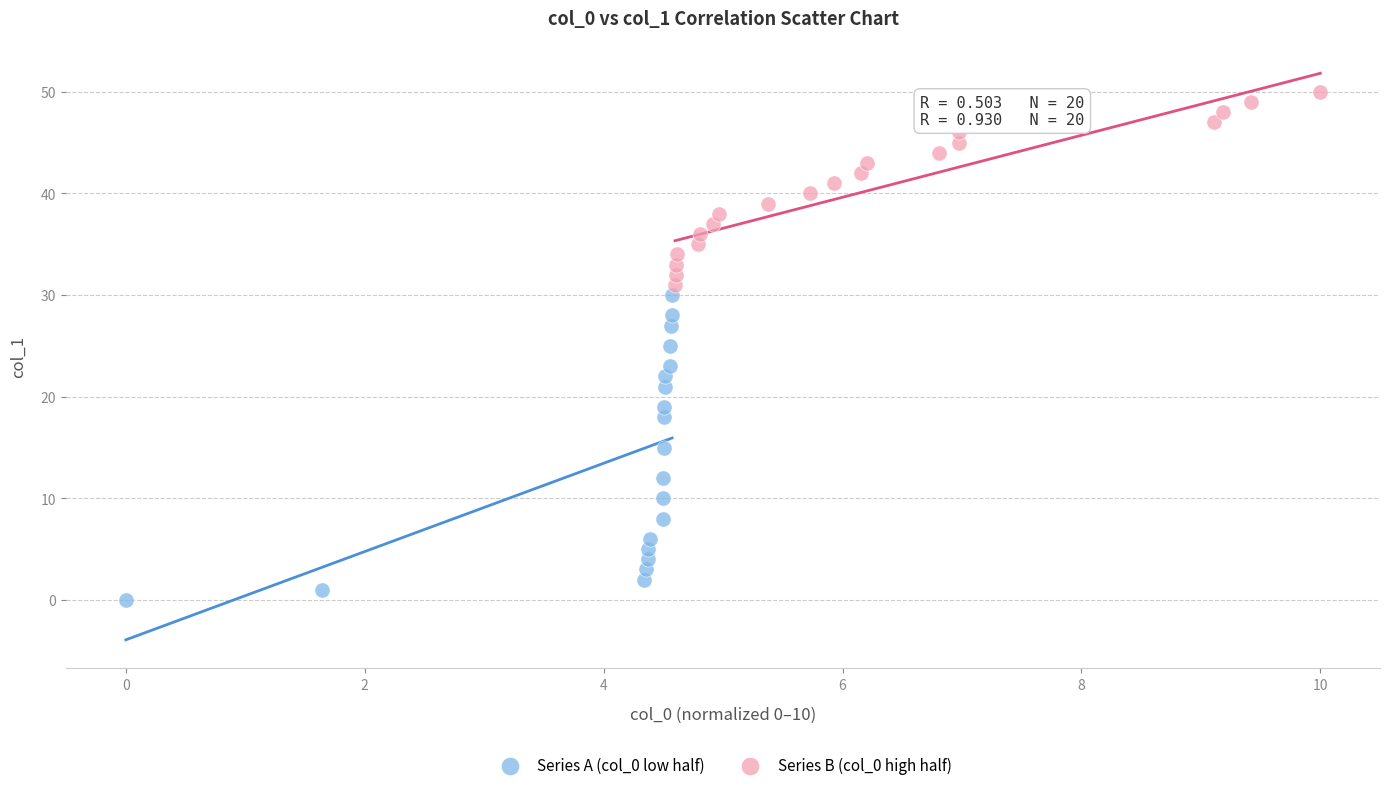

Which series reaches the maximum Y coordinate?

Series B (col_0 high half)